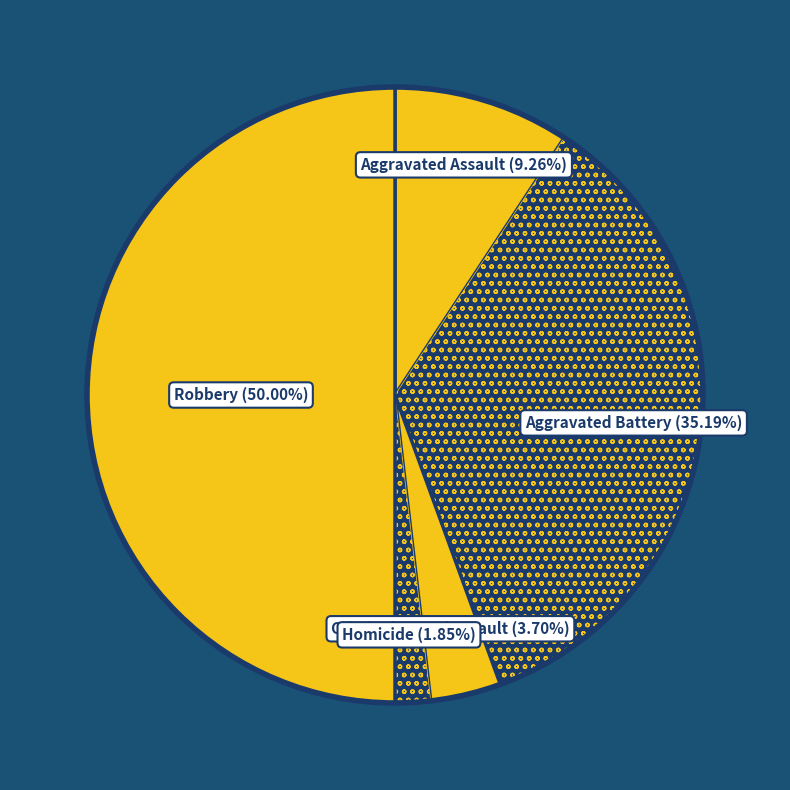

What is the largest slice in the pie chart?

Robbery